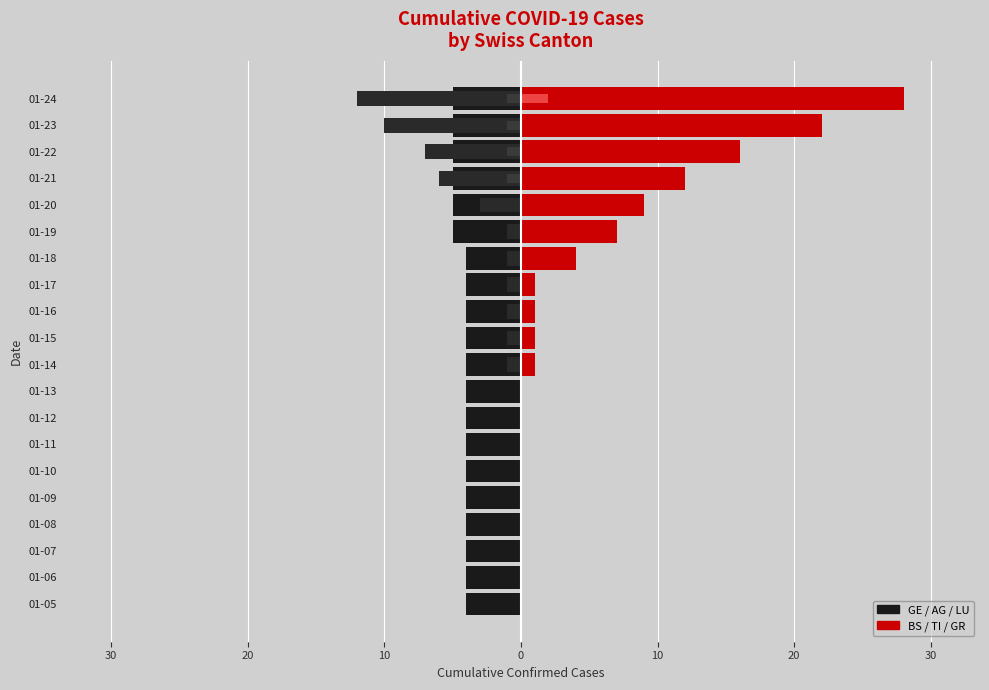

At how many categories does at least one series exceed 6?

6